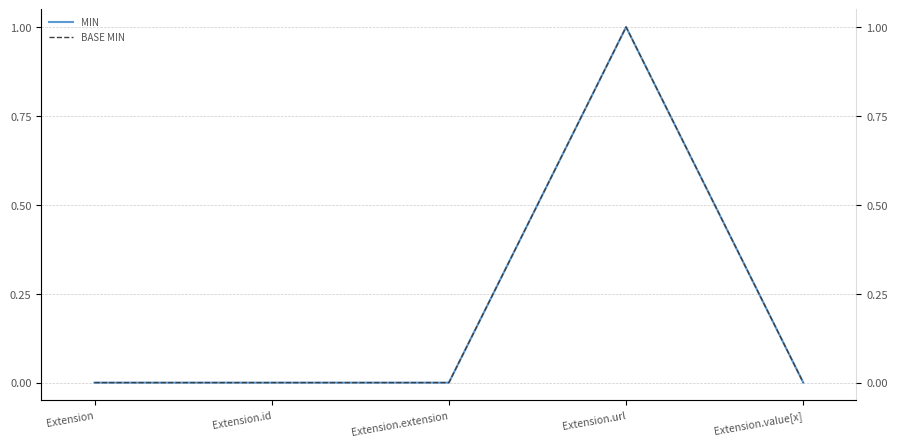

Which series has the largest range (max minus min)?

Min